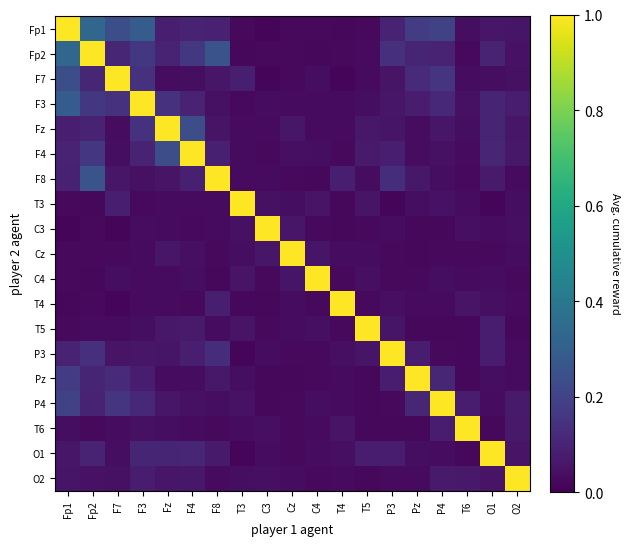

Which has a higher value, O1 or T6?

O1